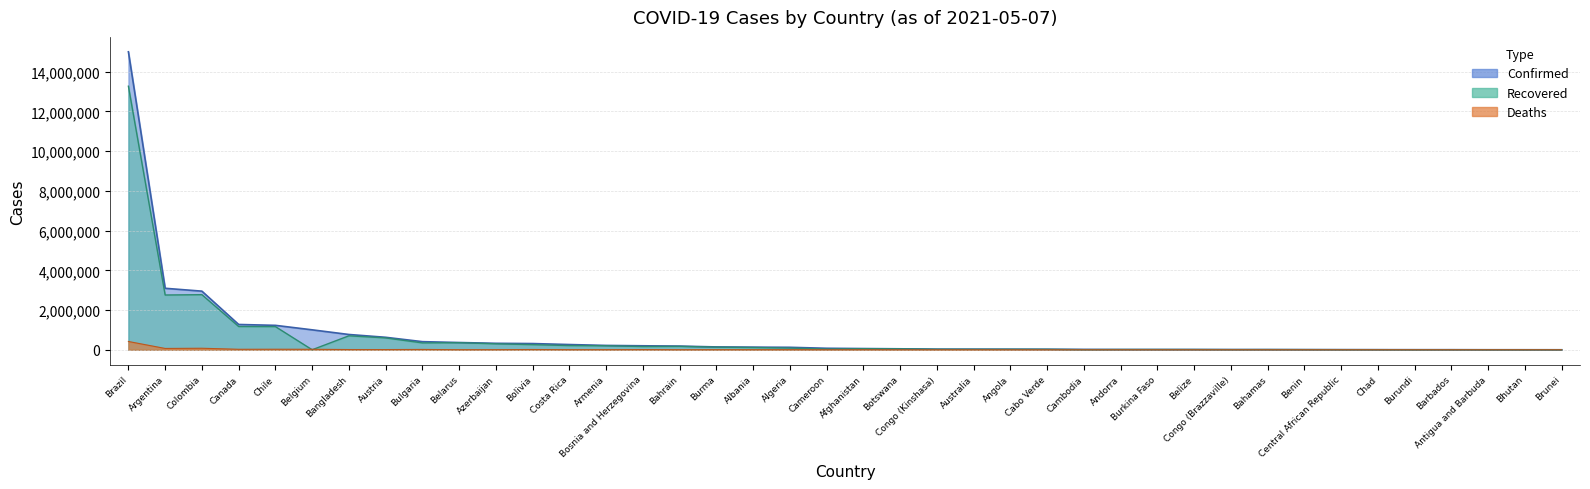

Is it true that Deaths equals 388 at Cabo Verde?

False